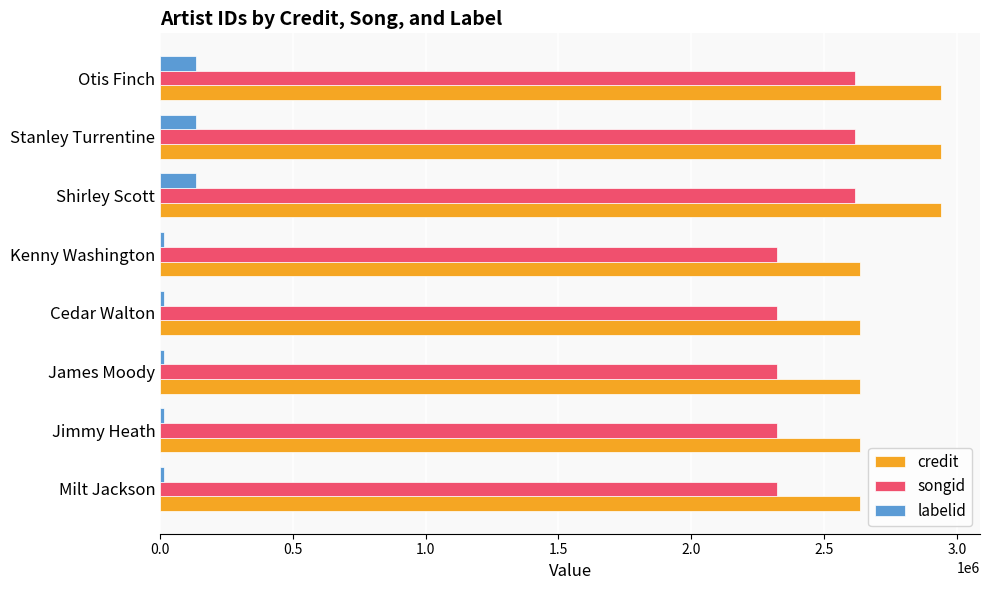

What is the average value of the credit series?

2749730